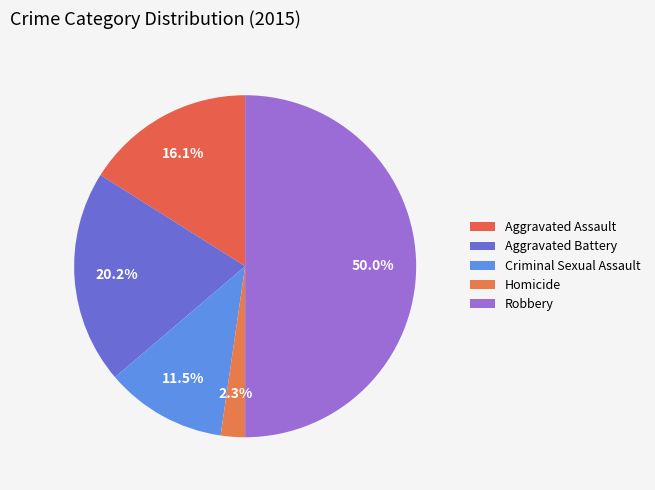

True or false: Aggravated Battery accounts for 20% of the total.

True